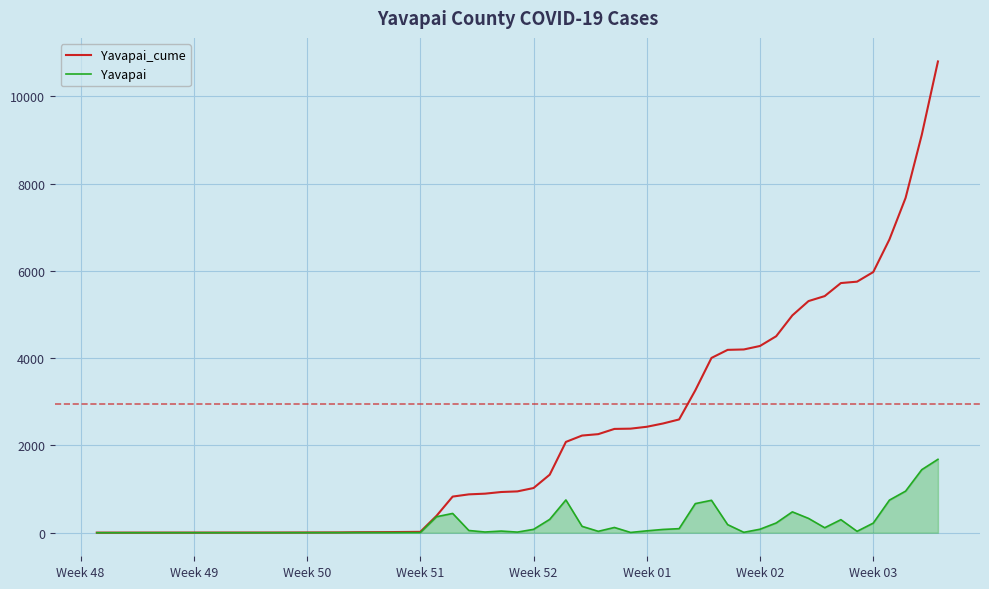

What is the average value of the Yavapai_cume series?

2952